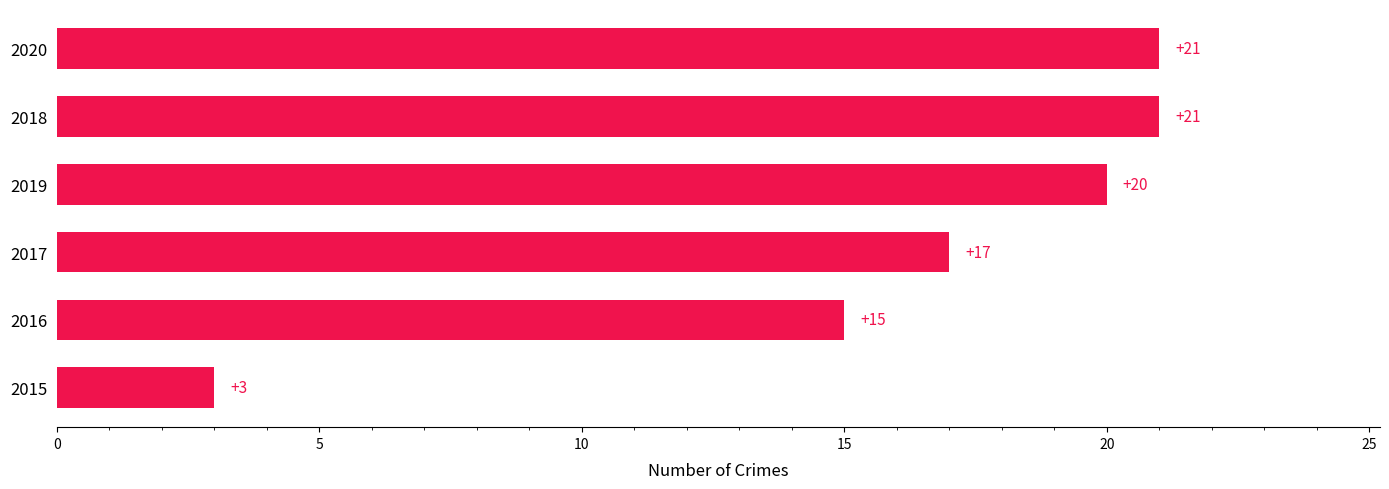

What is the change in value from 2016 to 2019?

+5